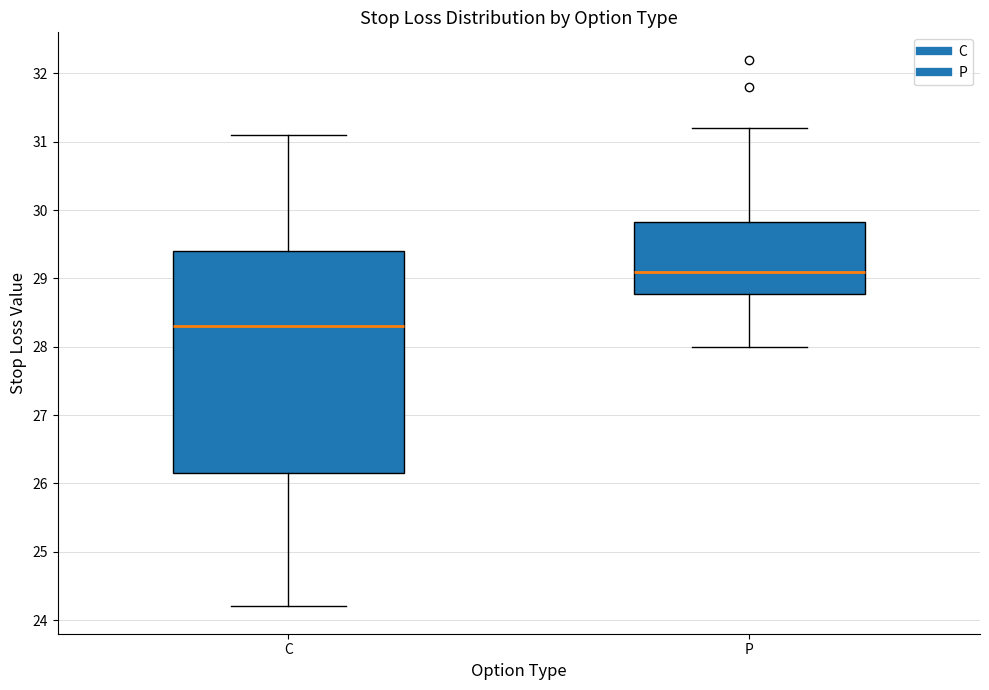

Where does the lower whisker of the box for C end on the y-axis? The values are not printed on the chart, so give them approximately, as read against the axis.

24.2